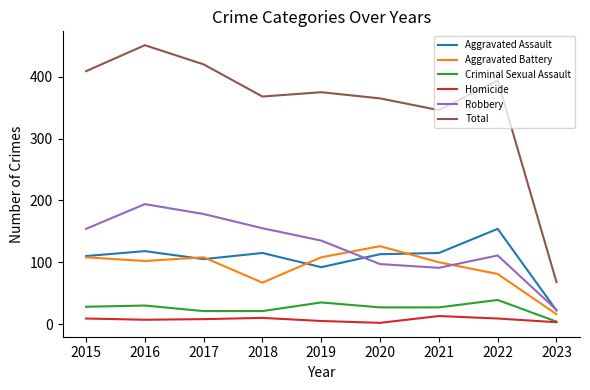

Which series has the largest total across all categories?

Total